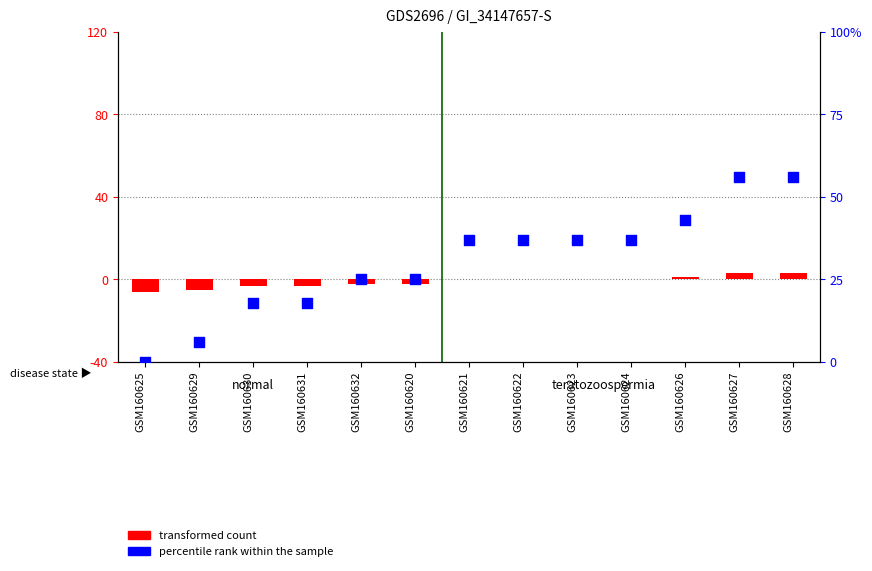

Which series contains the highest Y value?

percentile rank within the sample